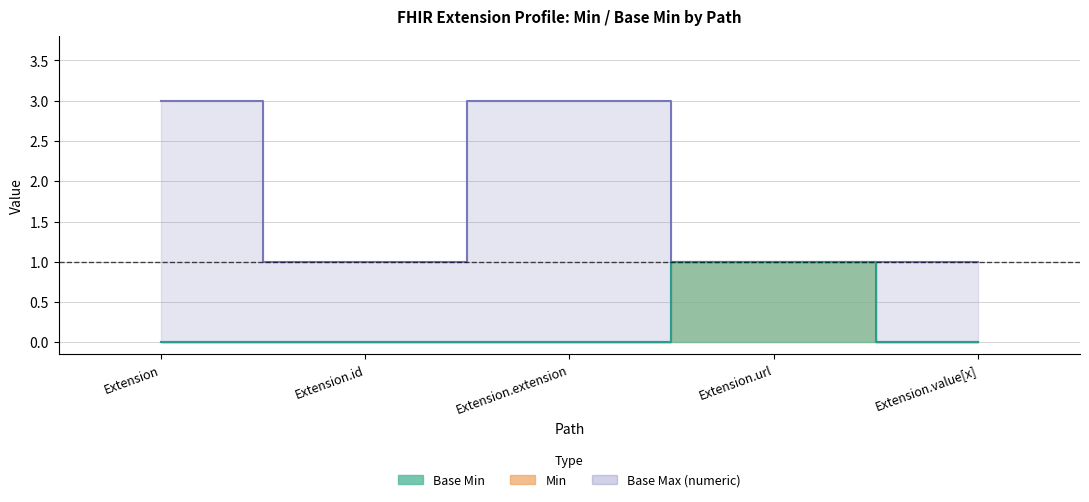

What is the label of the 1st point from the left?

Extension